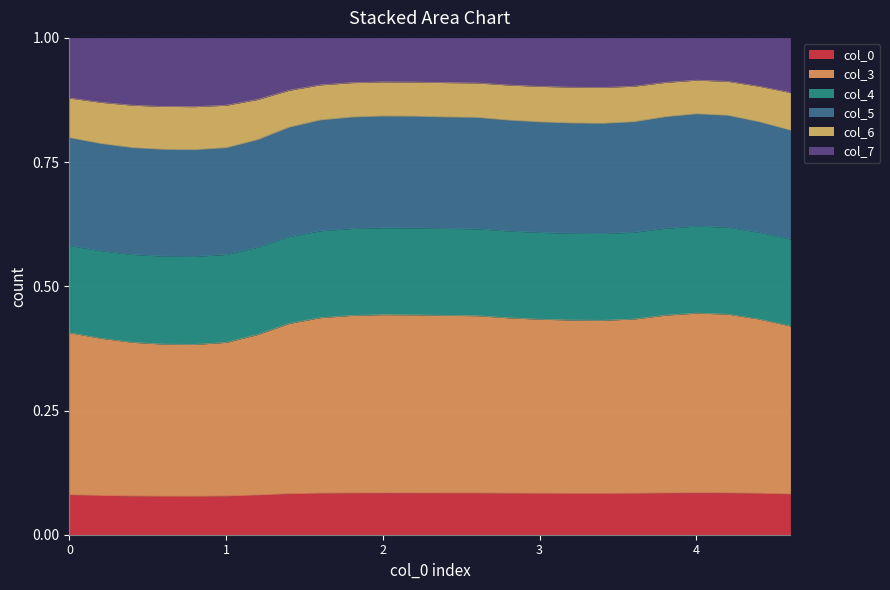

What are all the series names shown in the legend?

col_0, col_3, col_4, col_5, col_6, col_7